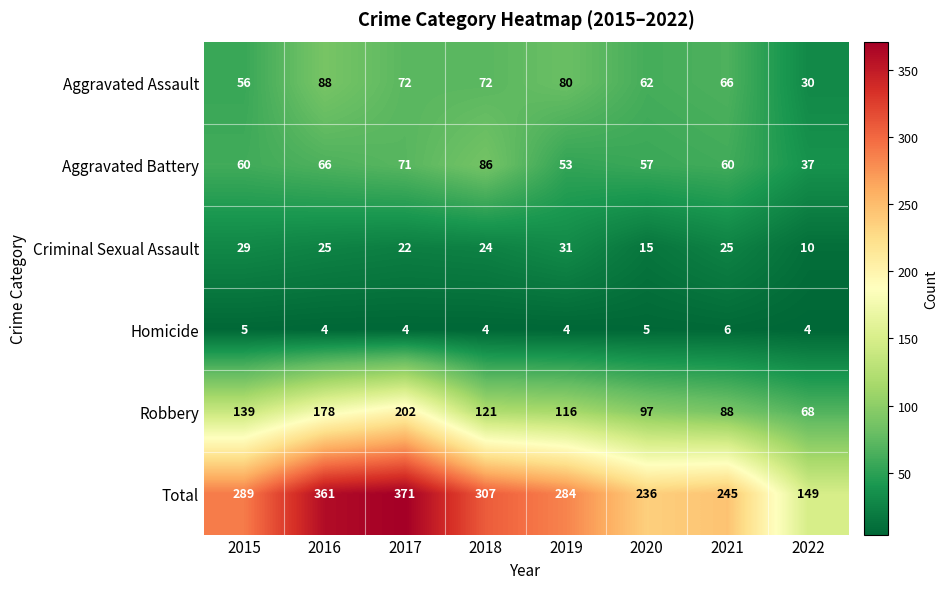

What is the difference between the highest and lowest values at 2020?

231